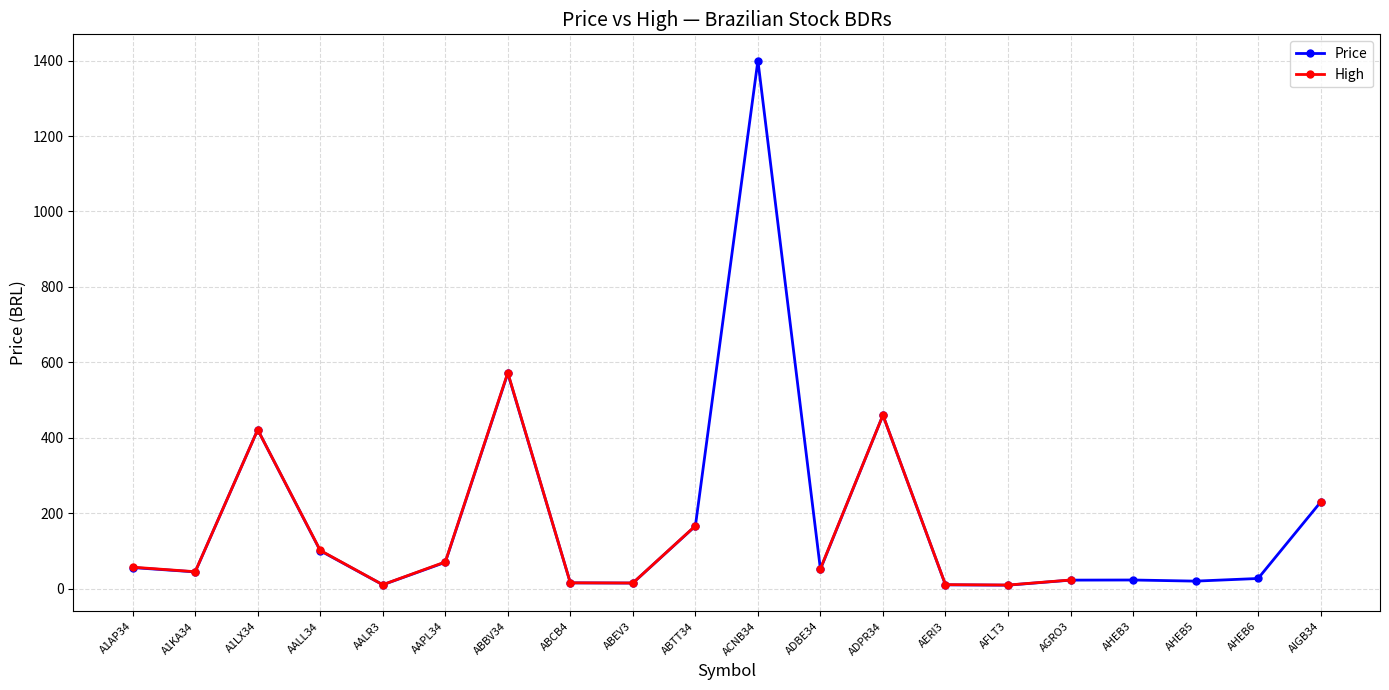

Is the value of Price at ACNB34 greater than the value of High at AGRO3?

Yes